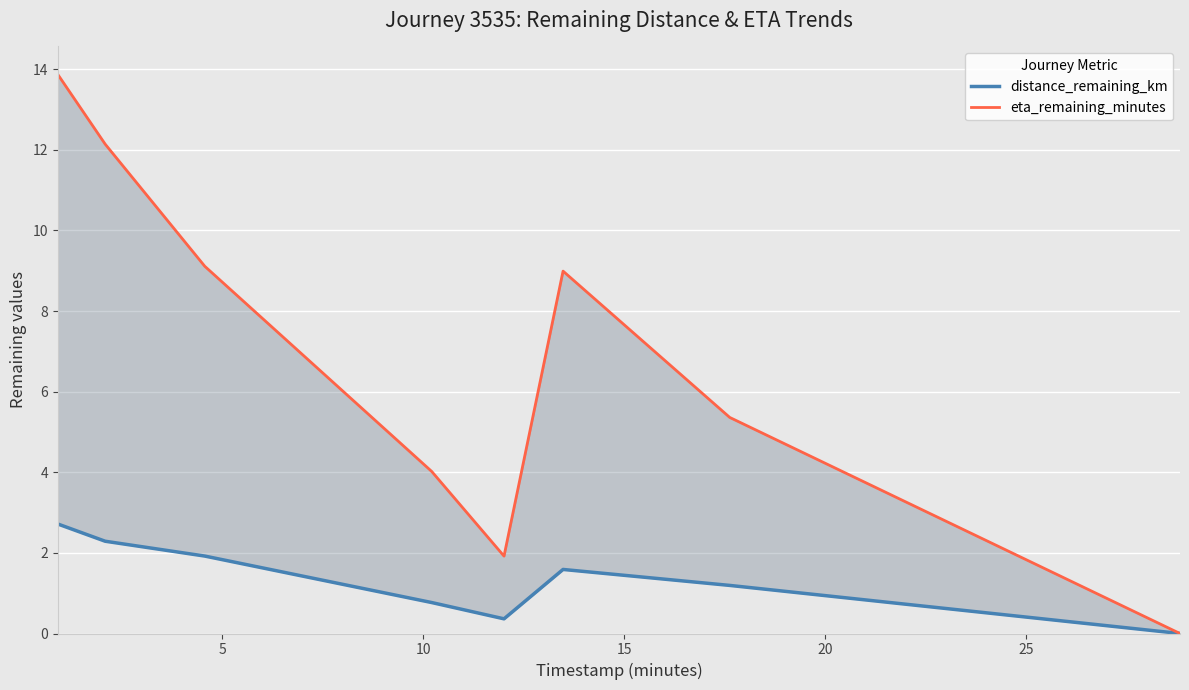

Which series changed the most between 10 and 20?

eta_remaining_minutes